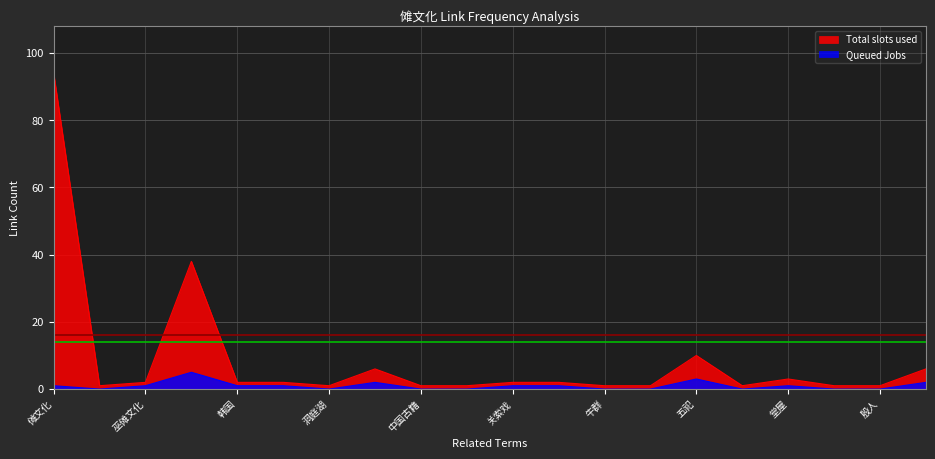

True or false: Queued Jobs and Total slots used cross at least once.

False